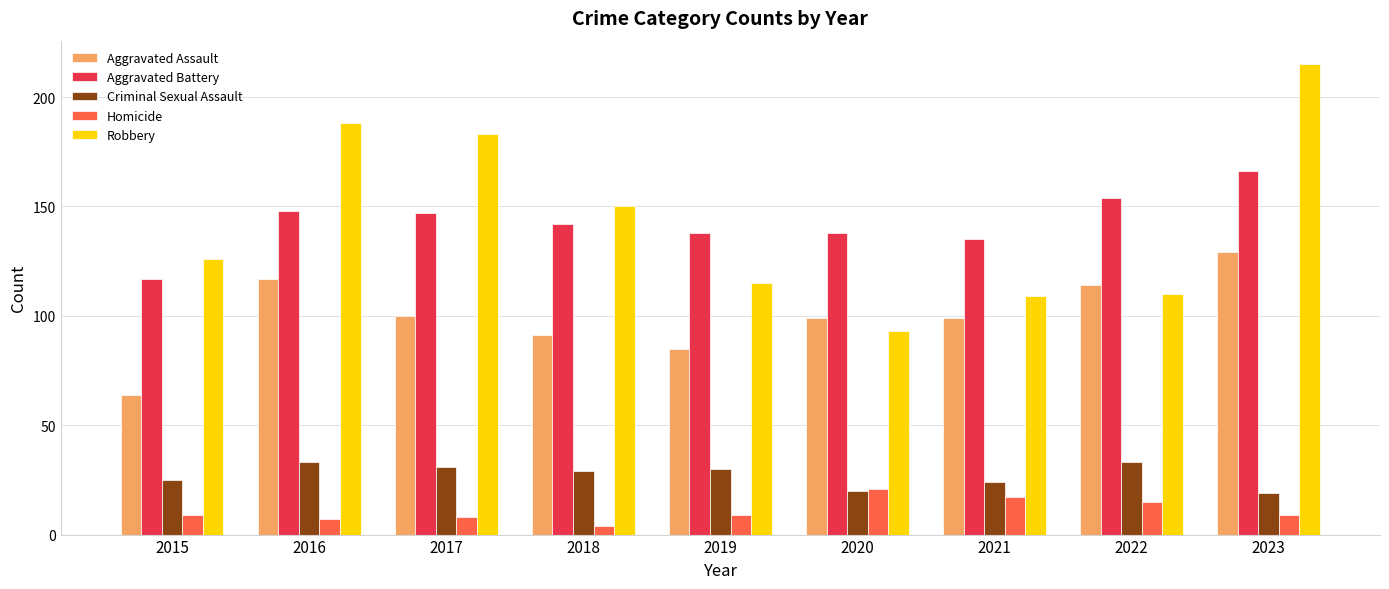

What is the greatest value displayed?

215